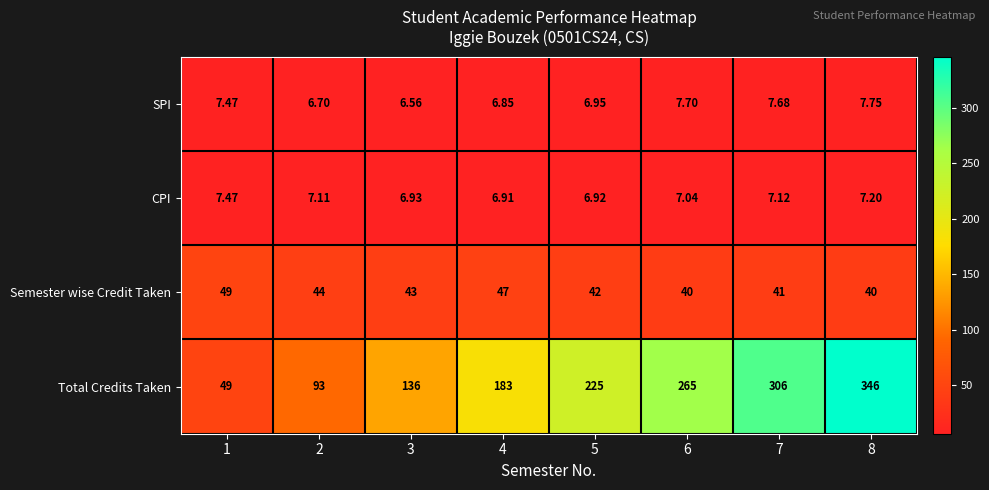

Is the value of CPI at 1 greater than the value of SPI at 2?

Yes